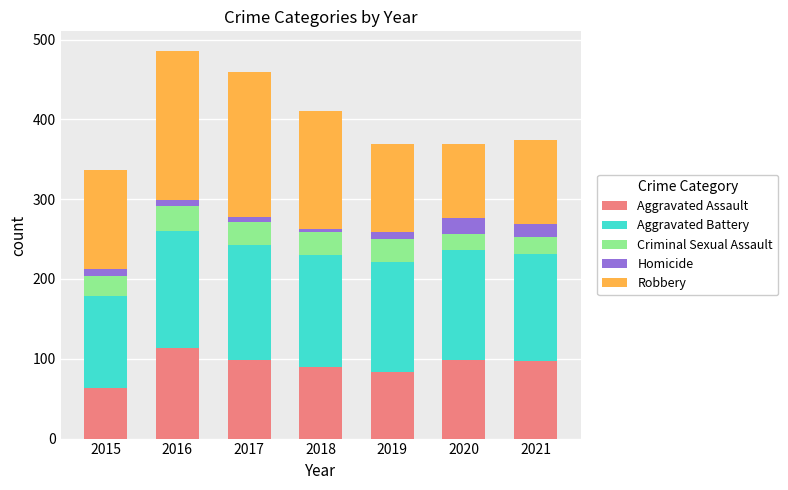

How many bars are there in total?

7